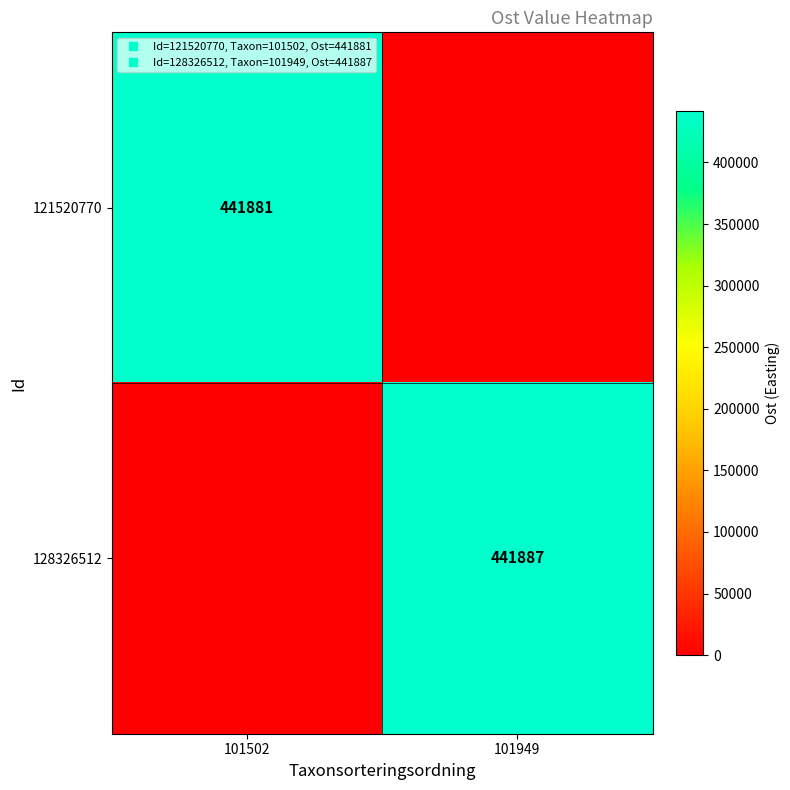

At 101502, list the series in order from largest to smallest.

121520770, 128326512